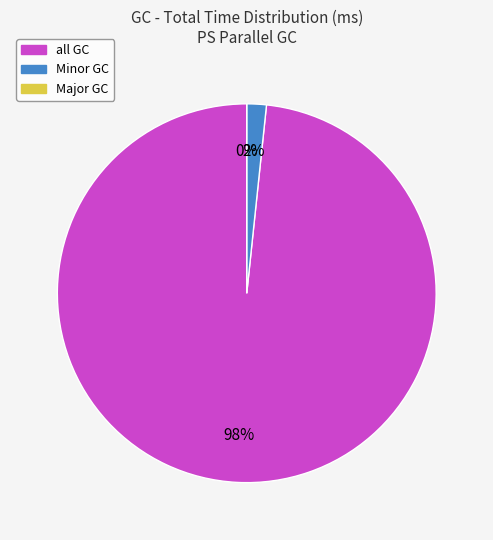

How many slices are in this pie chart?

3